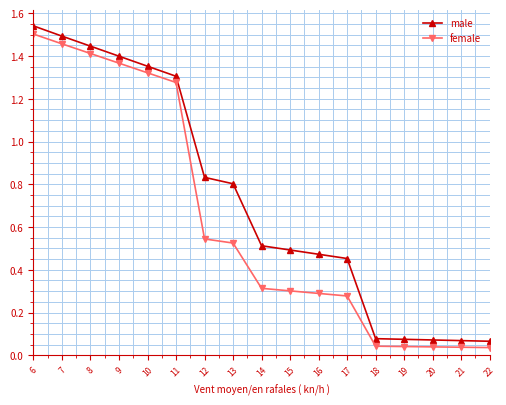

At which category is the sum across all series the highest?

6